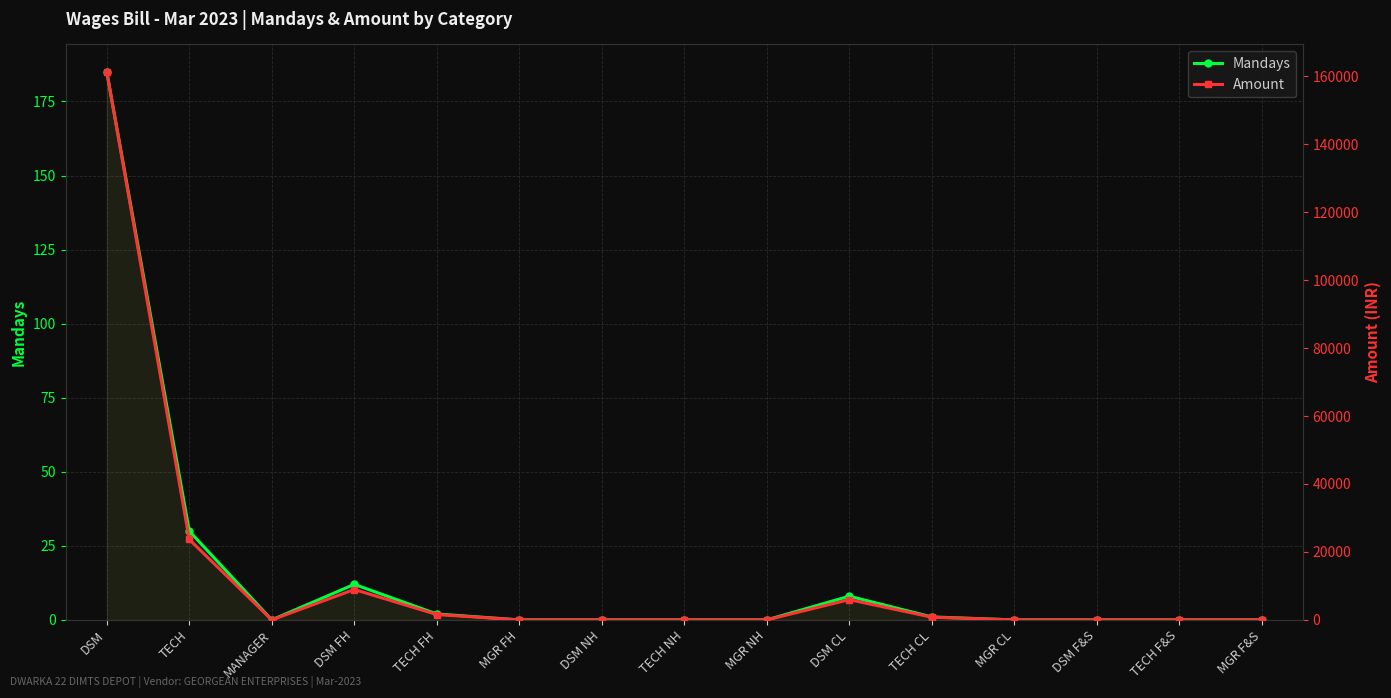

True or false: Mandays and Amount intersect in this chart.

False